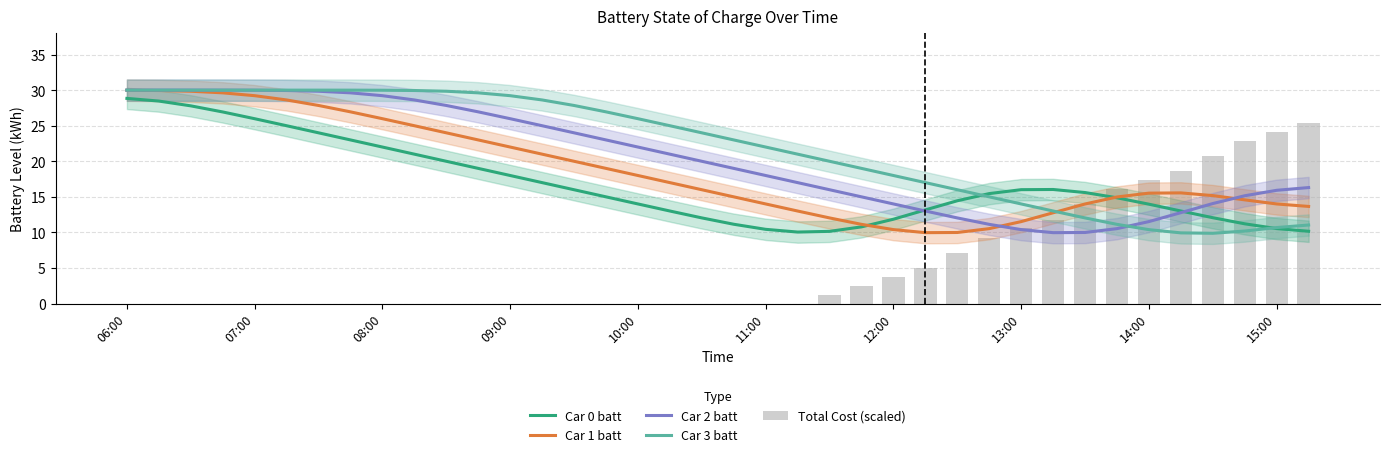

At which label does Car 0 batt reach its peak?

06:00